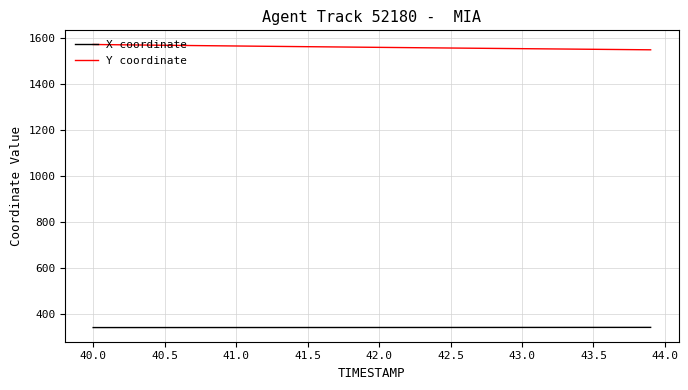

What is the maximum value for Y coordinate?

1570.0